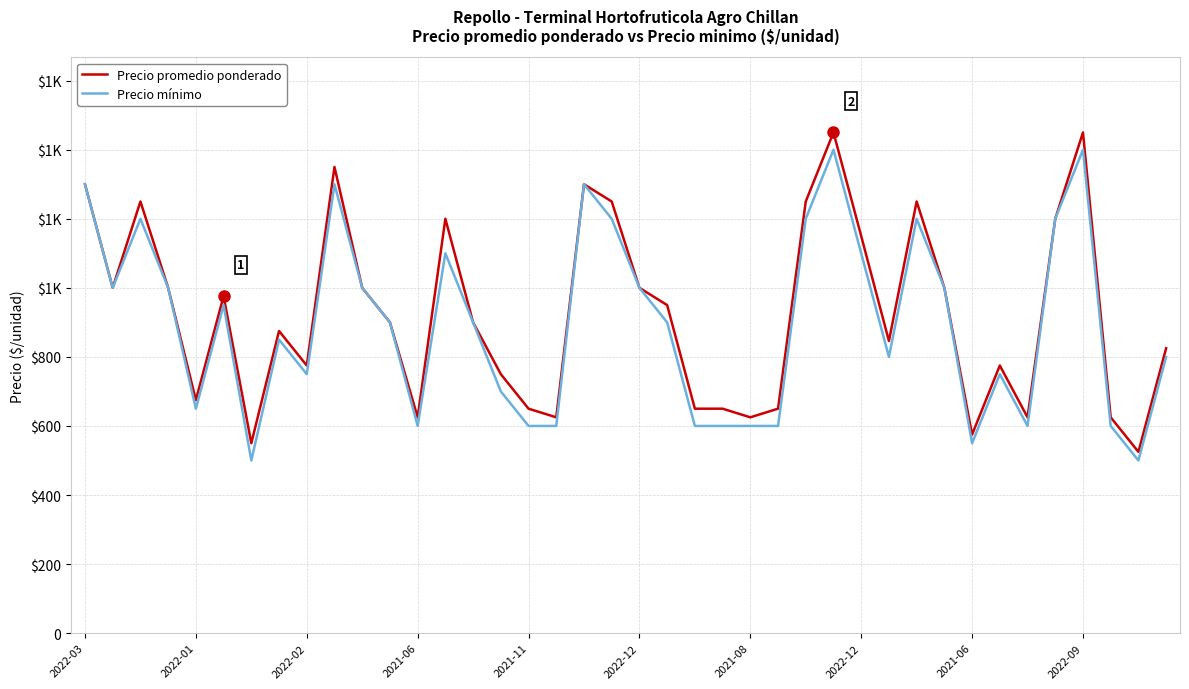

What is the value of the Precio mínimo point at the 3rd from the left?

1200